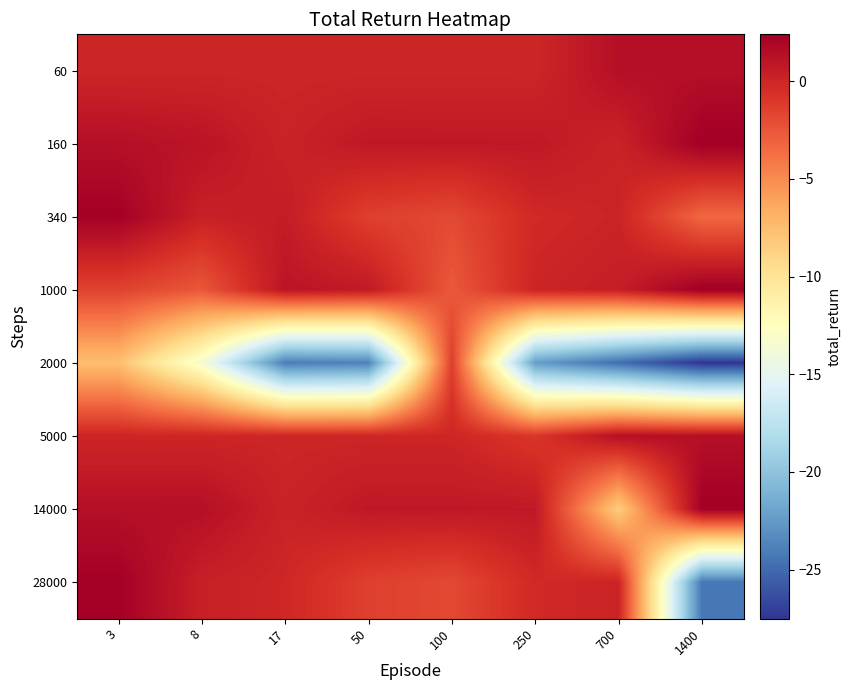

At which category does the chart reach its peak across all series?

1400